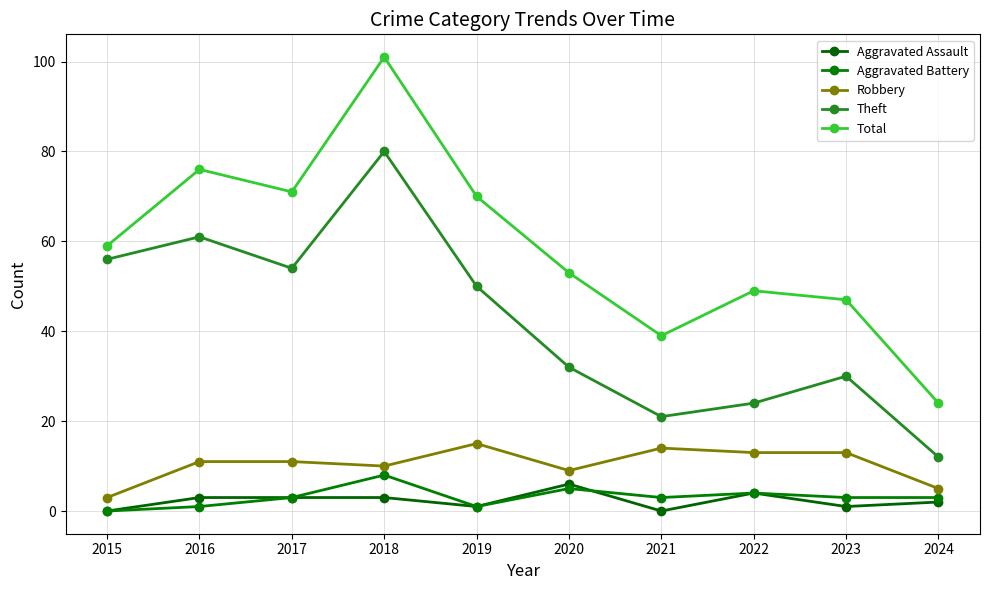

The value of Robbery at 2022 is 18. True or false?

False